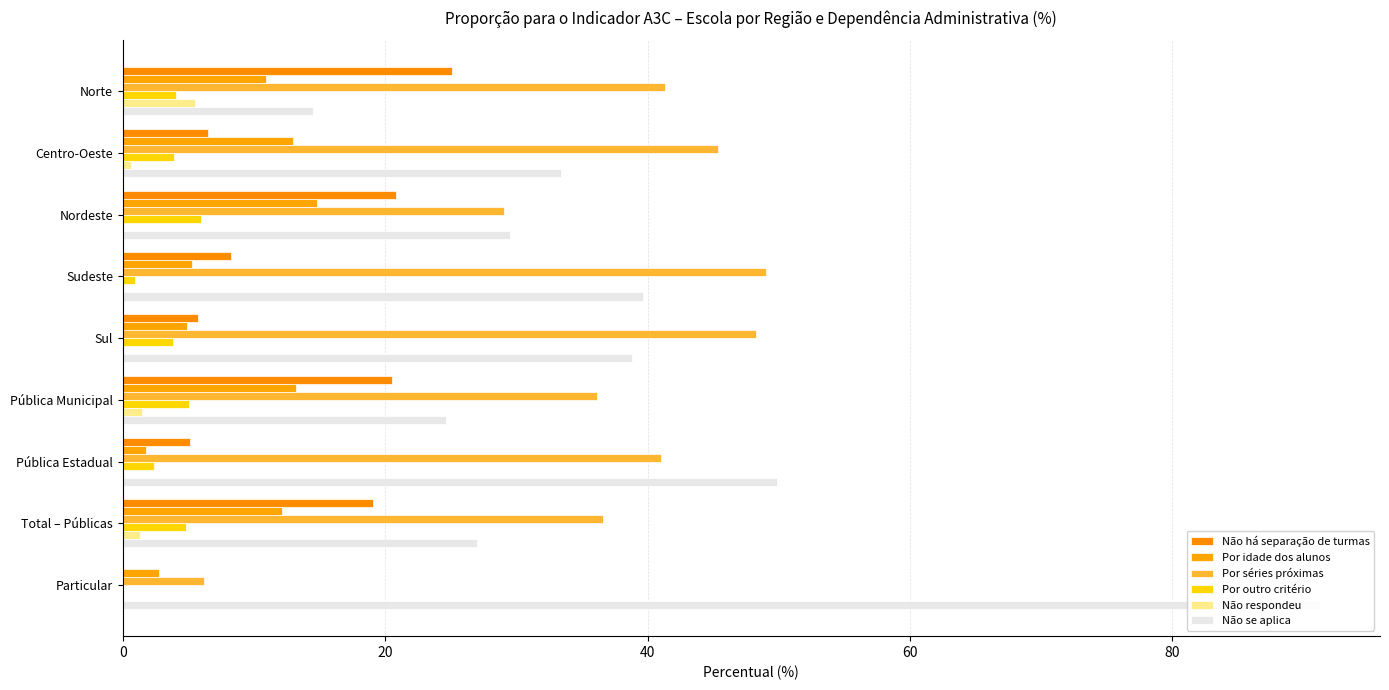

What is the lowest value of the Por séries próximas series?

6.2